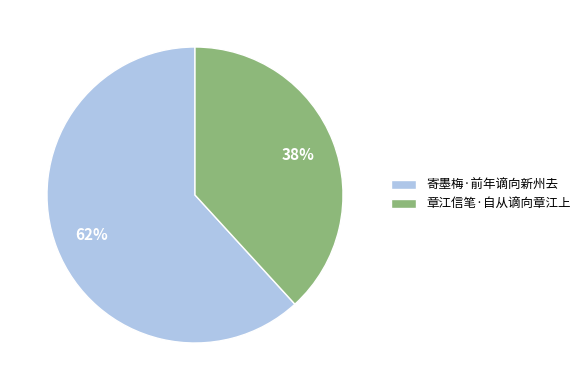

Rank the categories by value from lowest to highest.

章江信笔·自从谪向章江上, 寄墨梅·前年谪向新州去